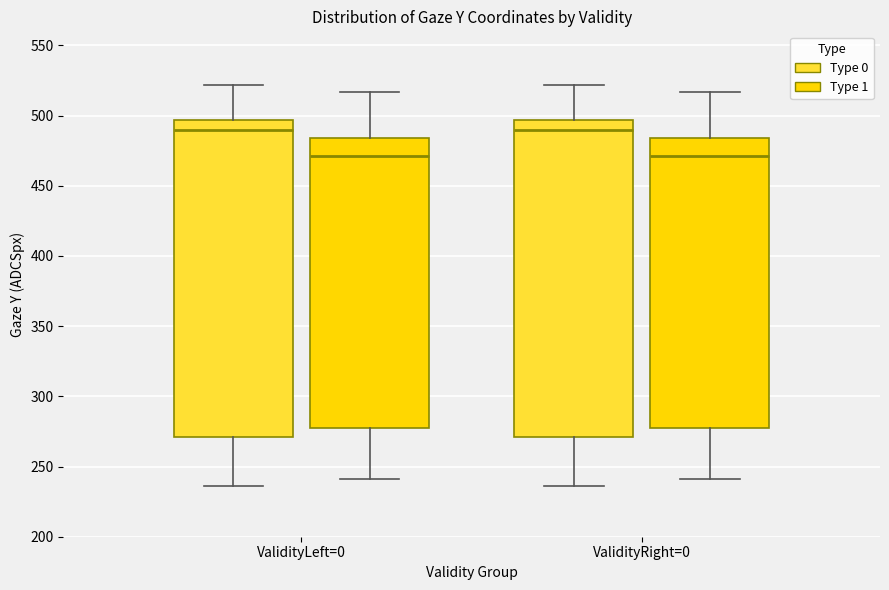

Where is the lower edge of the box for ValidityLeft=0 (Type 0) on the y-axis? The values are not printed on the chart, so give them approximately, as read against the axis.

270